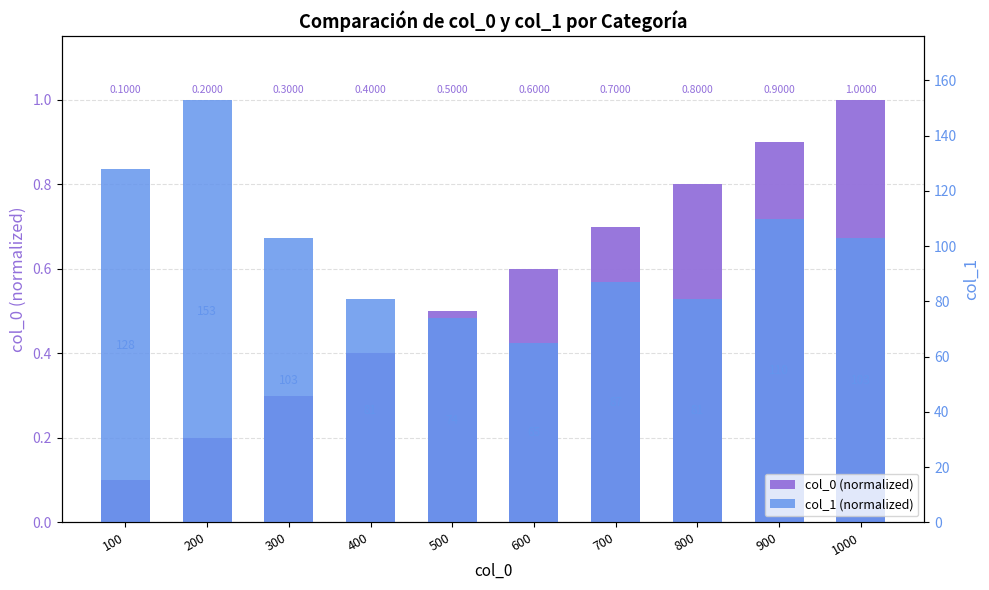

What is the difference between the maximum and minimum values in the col_0 (normalized) series?

0.9